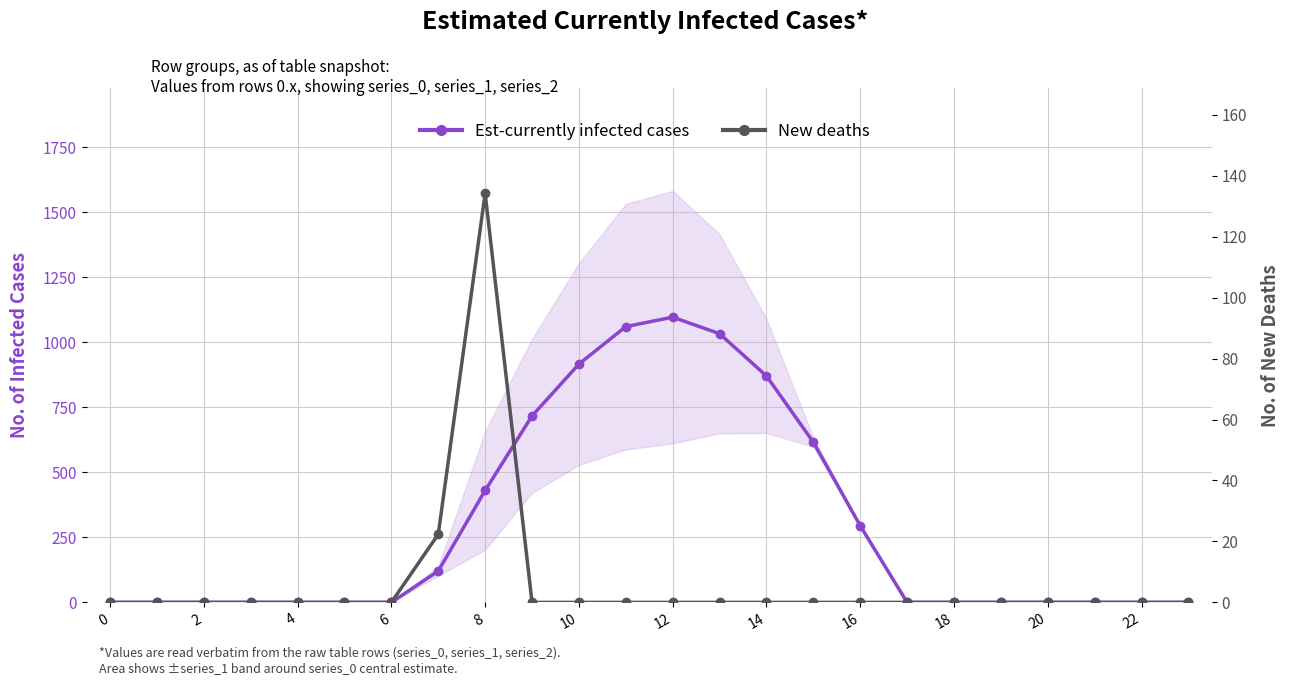

True or false: New deaths and Est-currently infected cases cross at least once.

False